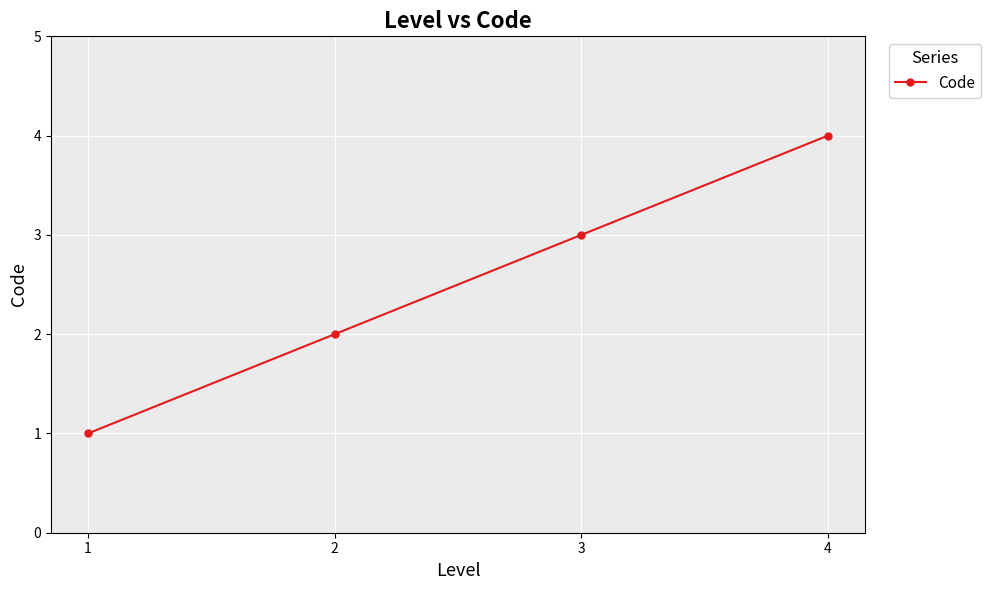

What is the difference between the maximum and minimum values?

3